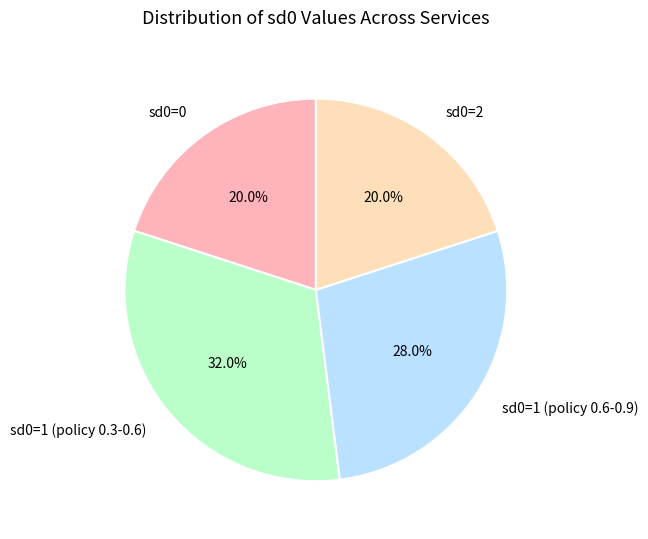

Does sd0=1 (policy 0.3-0.6) account for over 50% of the chart?

No